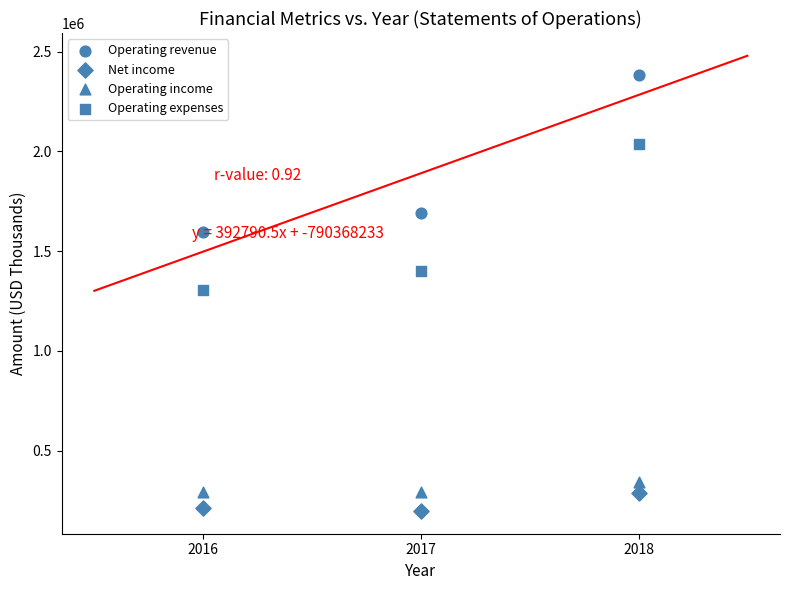

How many data points are displayed?

12